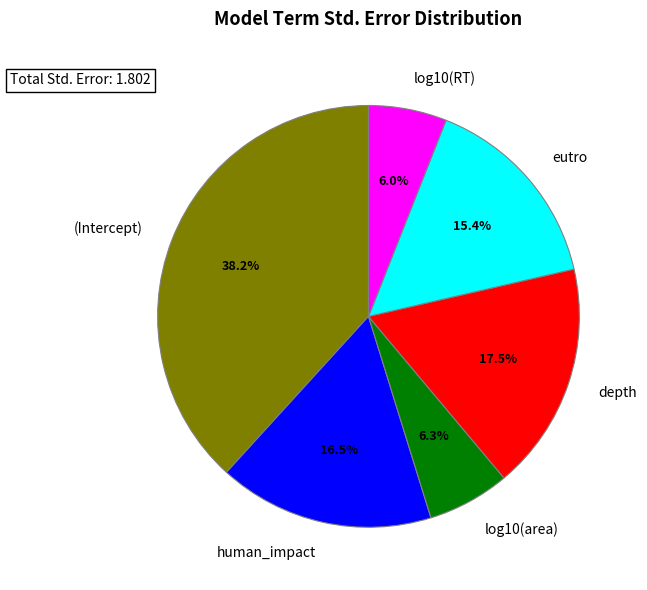

The (Intercept) slice represents 24% of the pie. True or false?

False